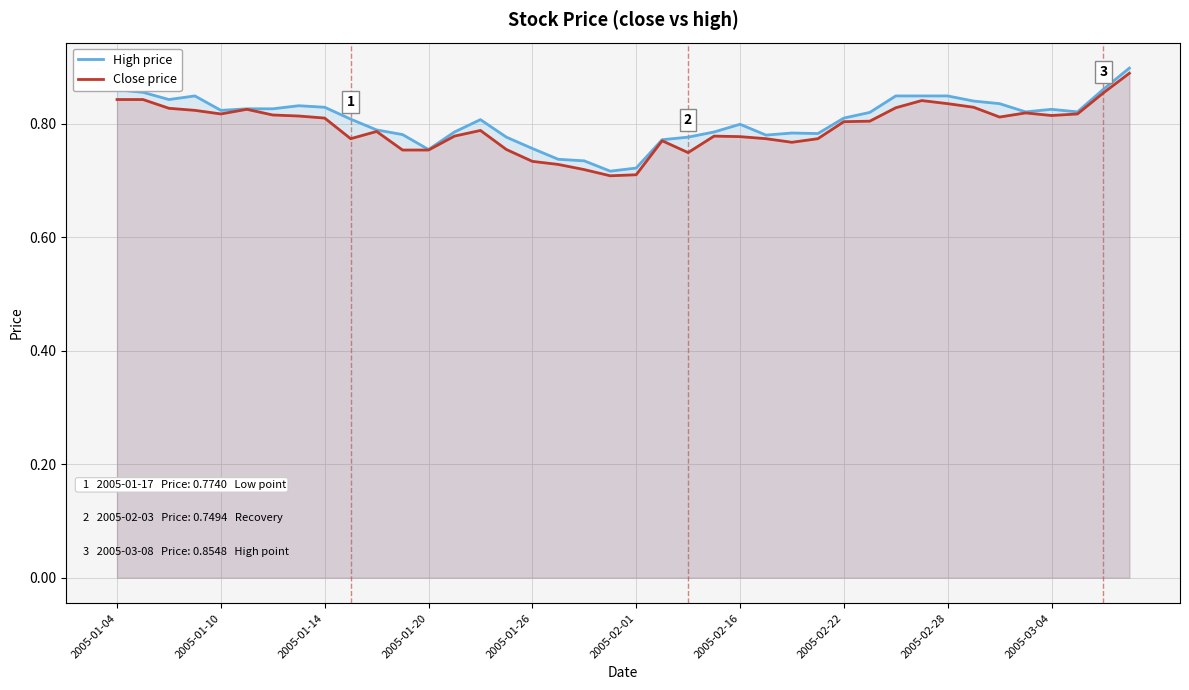

True or false: High price and Close price cross at least once.

False